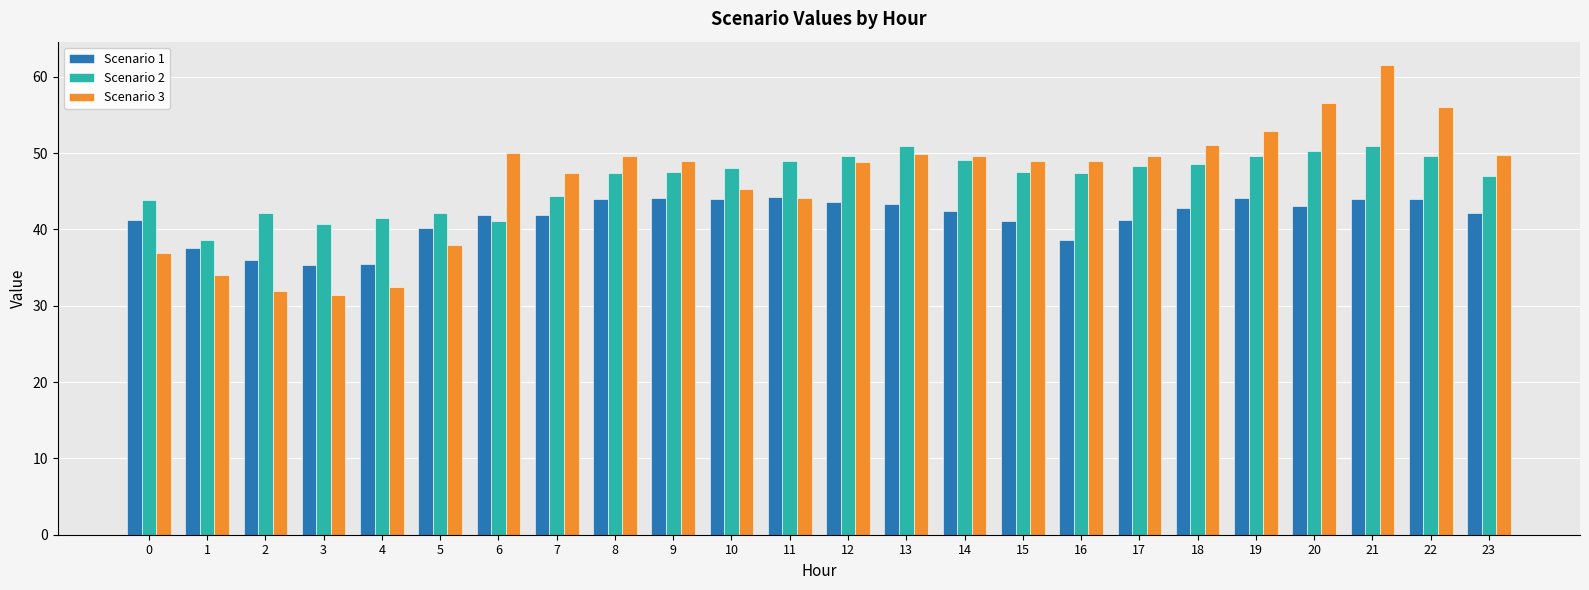

Which series changed the most between 7 and 15?

Scenario 2